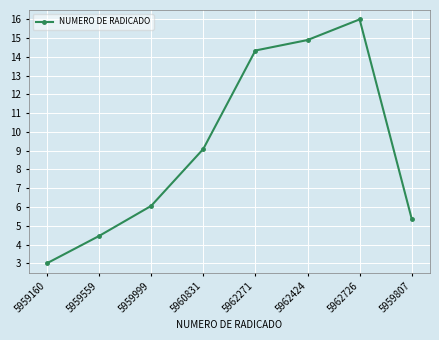

Does the chart have visible grid lines?

Yes